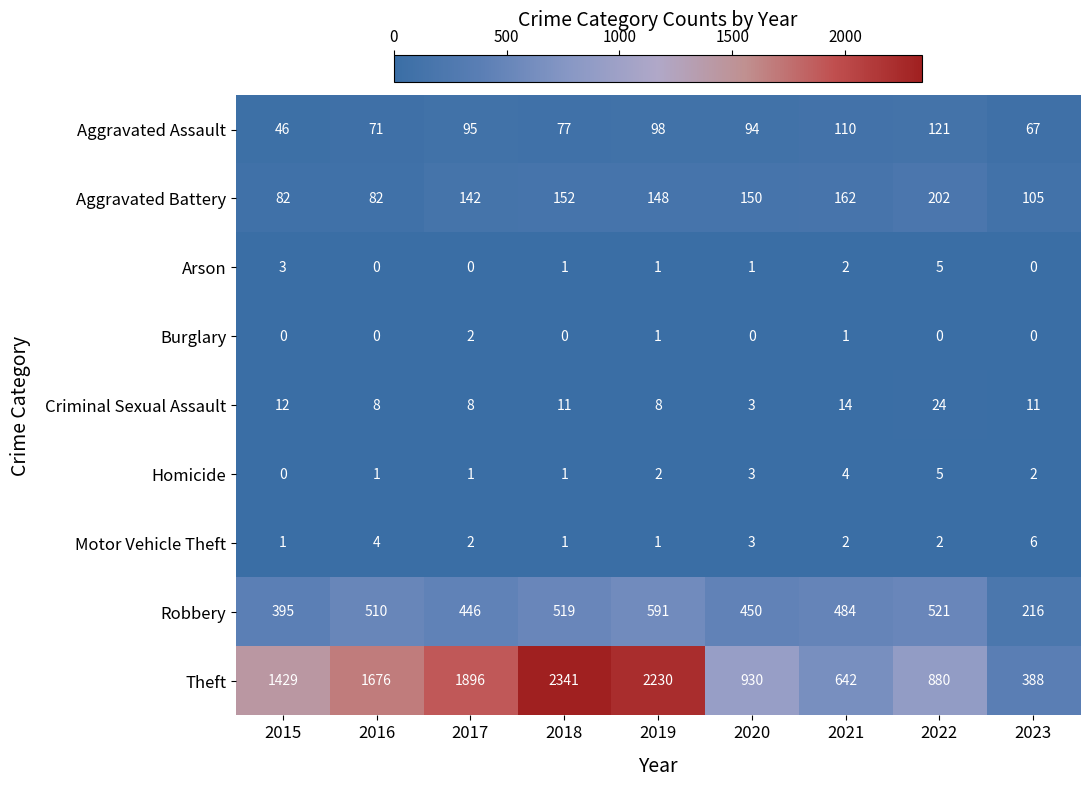

At how many categories does at least one series exceed 2042?

2